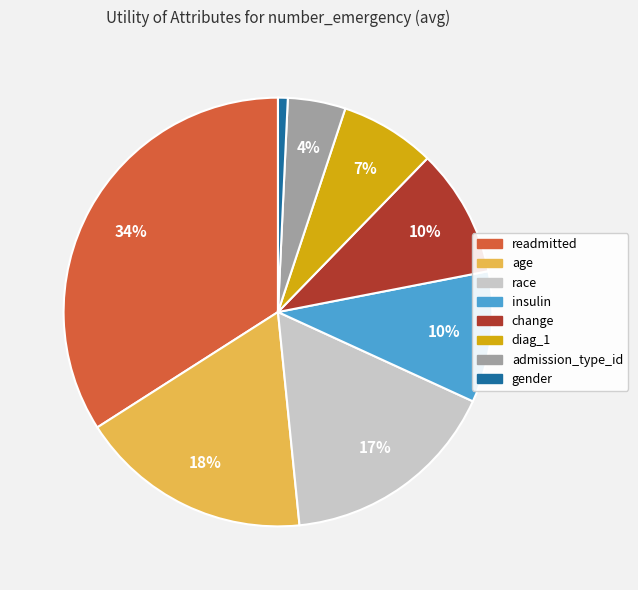

Which slice is the largest?

readmitted